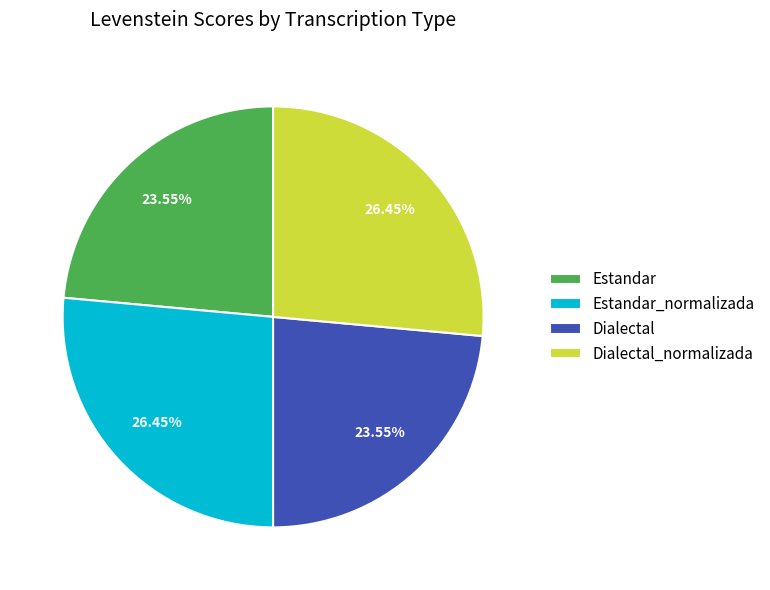

Count the number of slices in the pie.

4